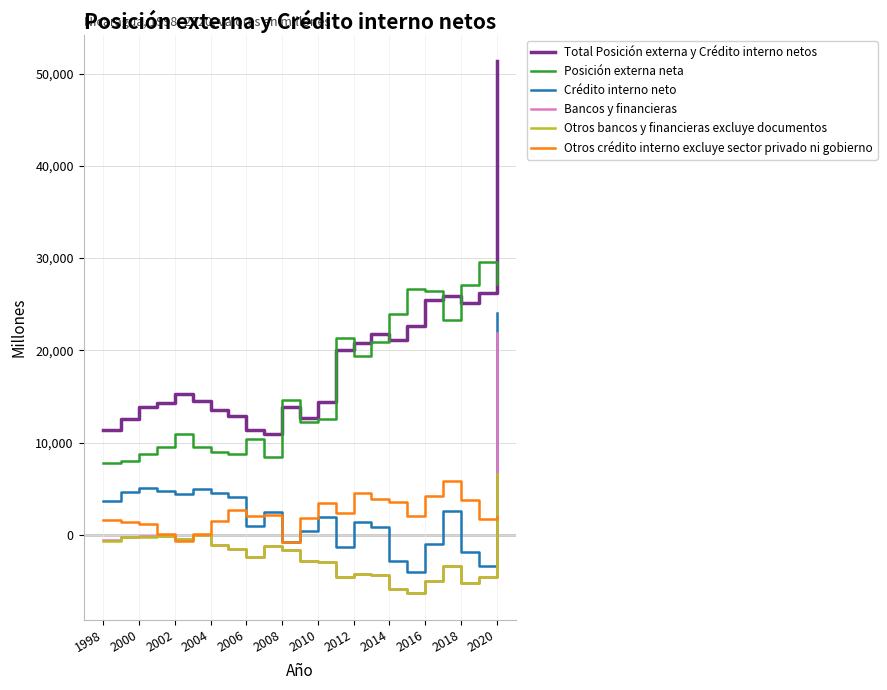

What is the greatest value displayed?

51308